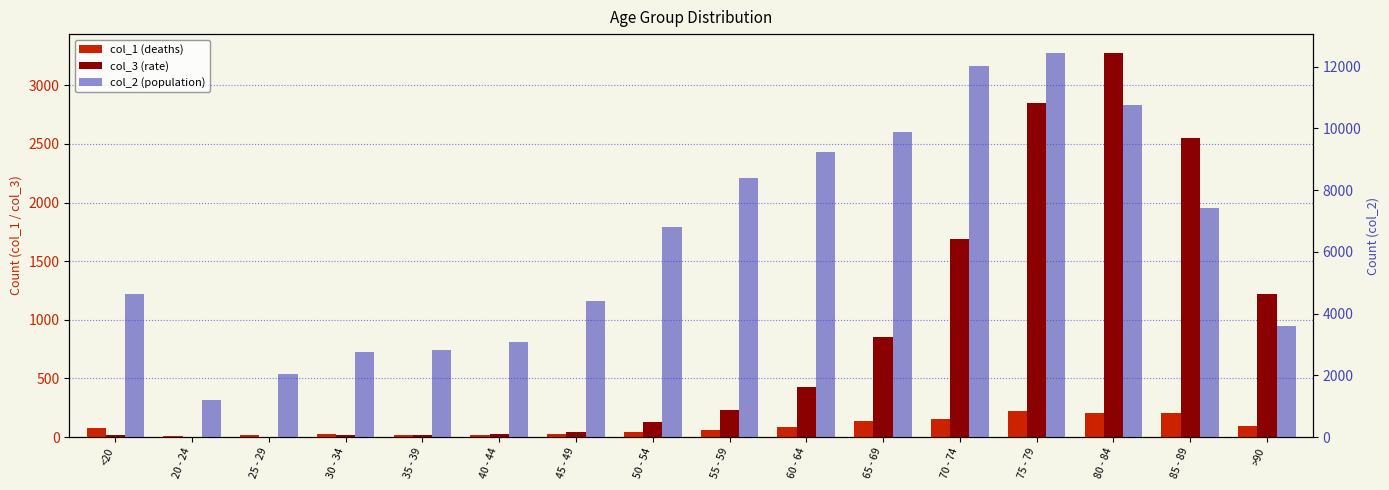

What is the spread (max minus min) of values at 80 - 84?

10555